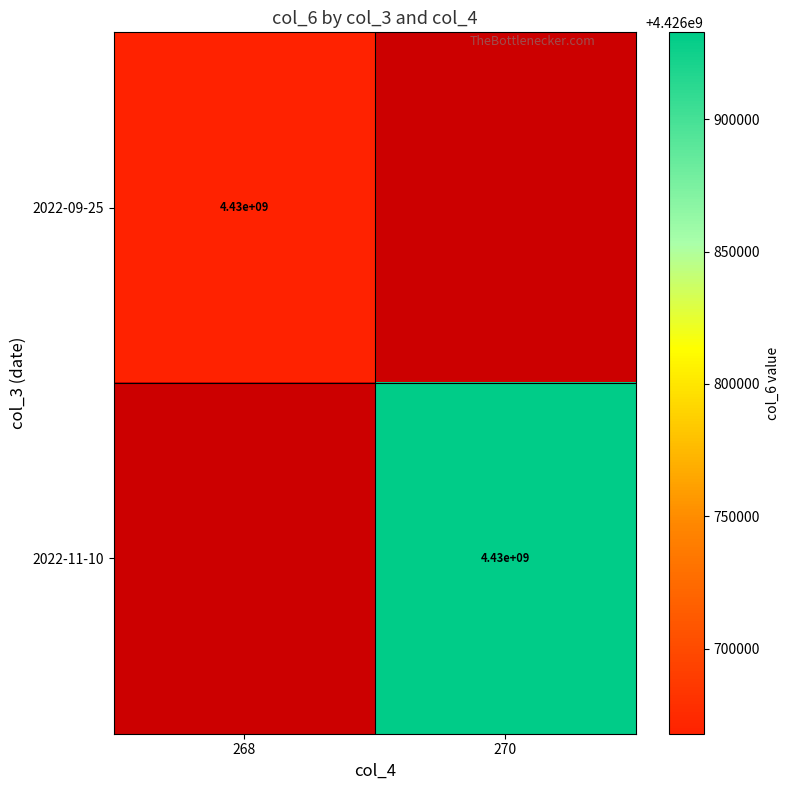

The 2022-09-25 series shows 3097655523 at 268. True or false?

False